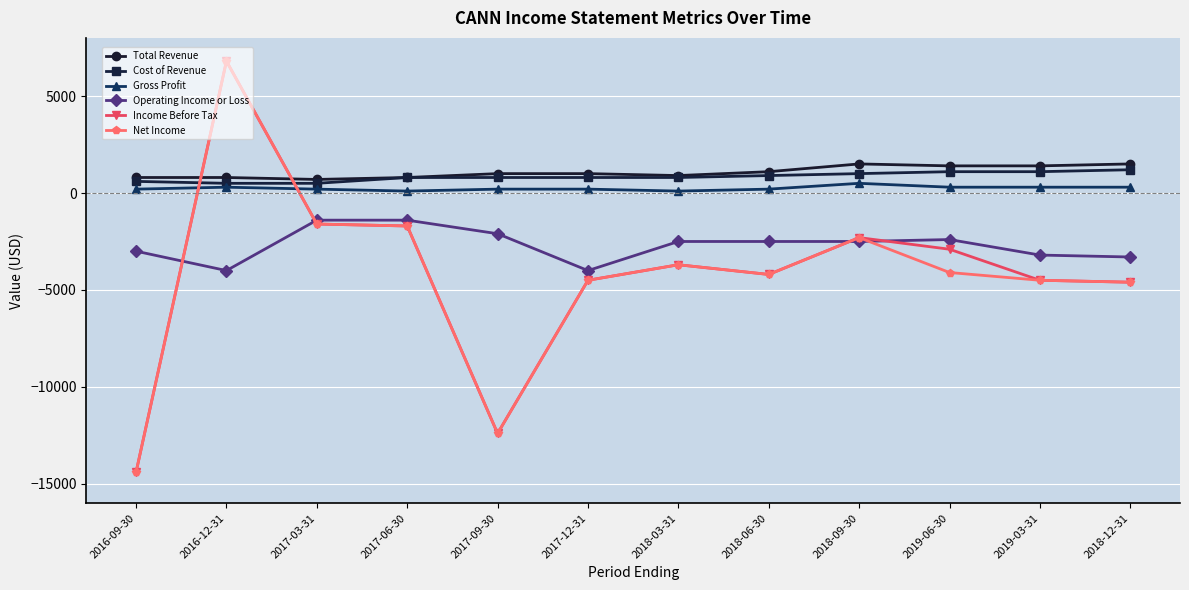

What is the sum of all Cost of Revenue values?

10100